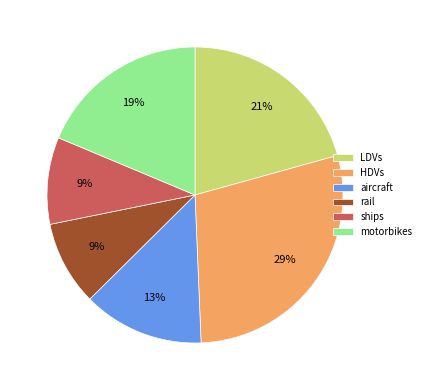

How many slices are in this pie chart?

6